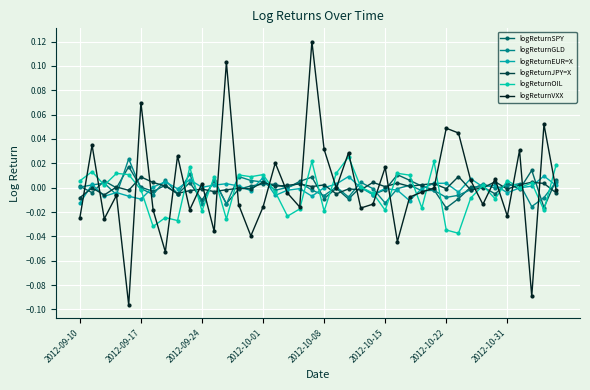

Reading left to right, extract all data points from this chart.

logReturnSPY: 0.0	-0.0	0.0	-0.0	0.0	0.0	-0.0	0.0	-0.0	0.0	-0.0	0.0	-0.0	-0.0	0.0	0.0	0.0	-0.0	0.0	0.0	-0.0	-0.0	-0.0	0.0	-0.0	-0.0	0.0	0.0	0.0	-0.0	-0.0	-0.0	0.0	0.0	-0.0	0.0	-0.0	0.0	-0.0	0.0
logReturnGLD: 0.0	0.0	0.0	-0.0	0.0	-0.0	-0.0	0.0	-0.0	0.0	-0.0	0.0	-0.0	0.0	0.0	0.0	-0.0	0.0	0.0	-0.0	-0.0	0.0	-0.0	0.0	-0.0	-0.0	-0.0	0.0	-0.0	-0.0	-0.0	-0.0	-0.0	0.0	-0.0	0.0	0.0	-0.0	-0.0	0.0
logReturnEUR=X: -0.0	0.0	-0.0	-0.0	-0.0	-0.0	0.0	0.0	-0.0	0.0	0.0	0.0	0.0	0.0	-0.0	0.0	-0.0	-0.0	-0.0	-0.0	0.0	0.0	0.0	-0.0	-0.0	-0.0	-0.0	-0.0	-0.0	0.0	0.0	-0.0	0.0	0.0	0.0	-0.0	-0.0	0.0	0.0	0.0
logReturnJPY=X: -0.0	-0.0	-0.0	0.0	-0.0	0.0	0.0	0.0	-0.0	-0.0	-0.0	-0.0	-0.0	-0.0	-0.0	0.0	0.0	0.0	0.0	0.0	0.0	-0.0	-0.0	-0.0	0.0	0.0	0.0	0.0	0.0	0.0	-0.0	0.0	-0.0	-0.0	0.0	-0.0	0.0	0.0	0.0	-0.0
logReturnOIL: 0.0	0.0	0.0	0.0	0.0	-0.0	-0.0	-0.0	-0.0	0.0	-0.0	0.0	-0.0	0.0	0.0	0.0	-0.0	-0.0	-0.0	0.0	-0.0	0.0	0.0	0.0	-0.0	-0.0	0.0	0.0	-0.0	0.0	-0.0	-0.0	-0.0	0.0	-0.0	0.0	0.0	0.0	-0.0	0.0
logReturnVXX: -0.0	0.0	-0.0	-0.0	-0.1	0.1	-0.0	-0.1	0.0	-0.0	0.0	-0.0	0.1	-0.0	-0.0	-0.0	0.0	-0.0	-0.0	0.1	0.0	-0.0	0.0	-0.0	-0.0	0.0	-0.0	-0.0	-0.0	-0.0	0.0	0.0	0.0	-0.0	0.0	-0.0	0.0	-0.1	0.1	-0.0